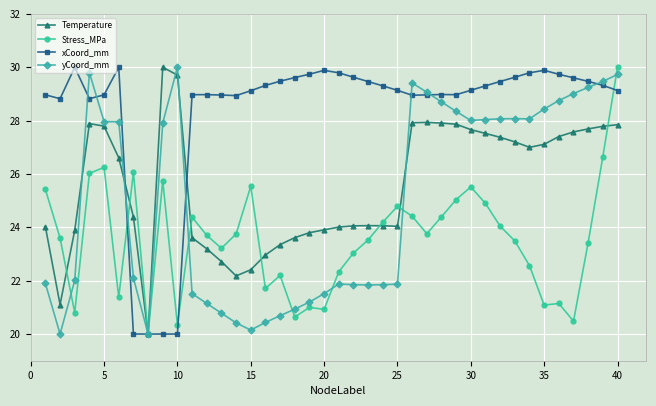

What is the sum of all Stress_MPa values?

941.5